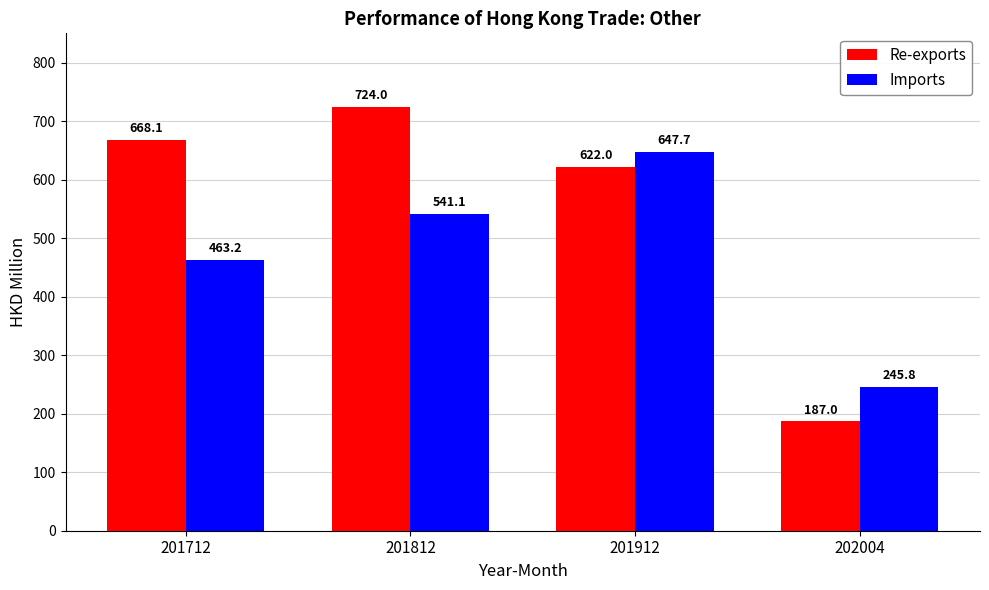

Which series has the largest range (max minus min)?

Re-exports